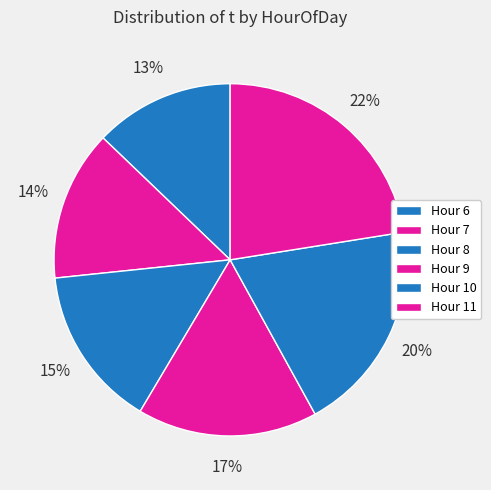

Count the number of slices in the pie.

6